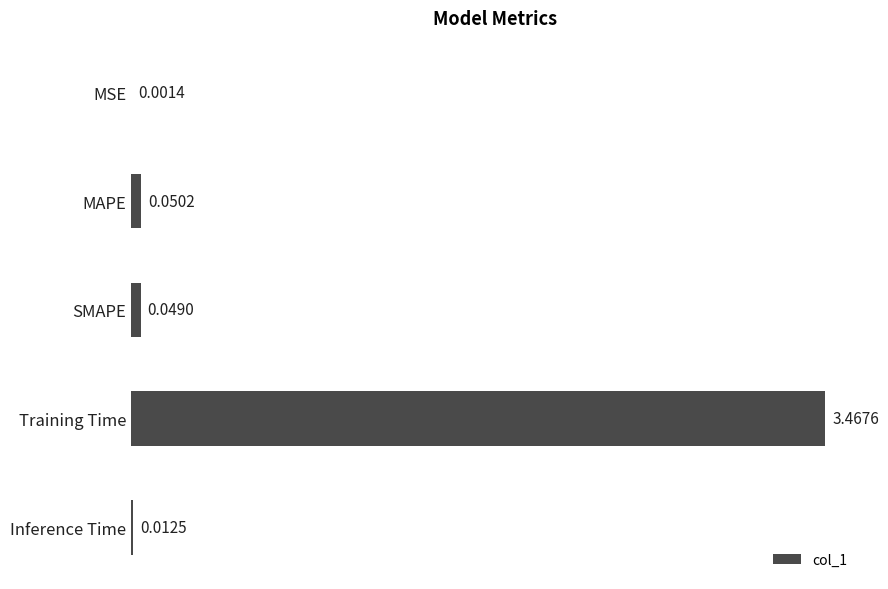

Where is the data nearest to the value 1?

MAPE